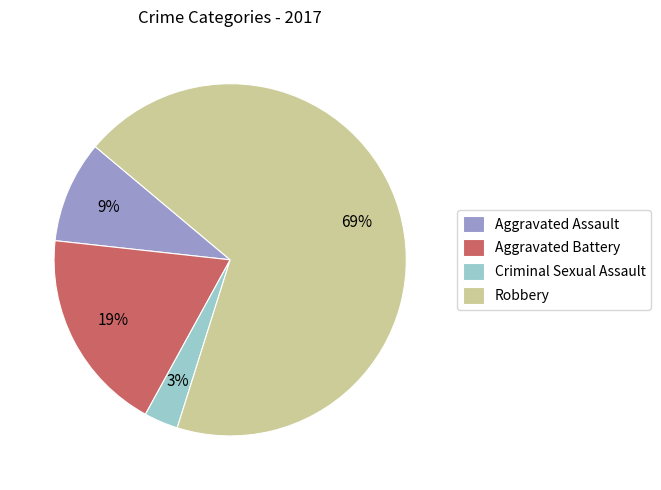

Is Robbery the majority of the pie?

Yes